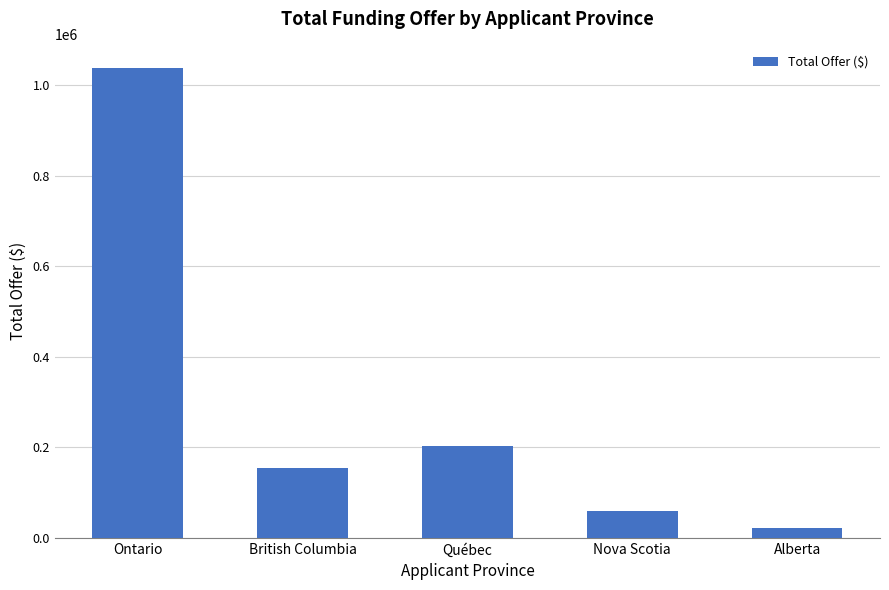

What is the sum of all values?

1478764.3